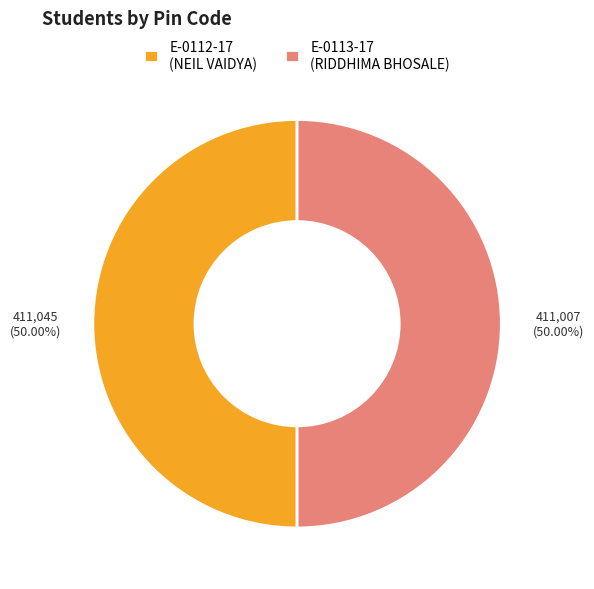

Approximately how many times larger is the value at E-0113-17 (RIDDHIMA BHOSALE) compared to E-0112-17 (NEIL VAIDYA)?

1.0